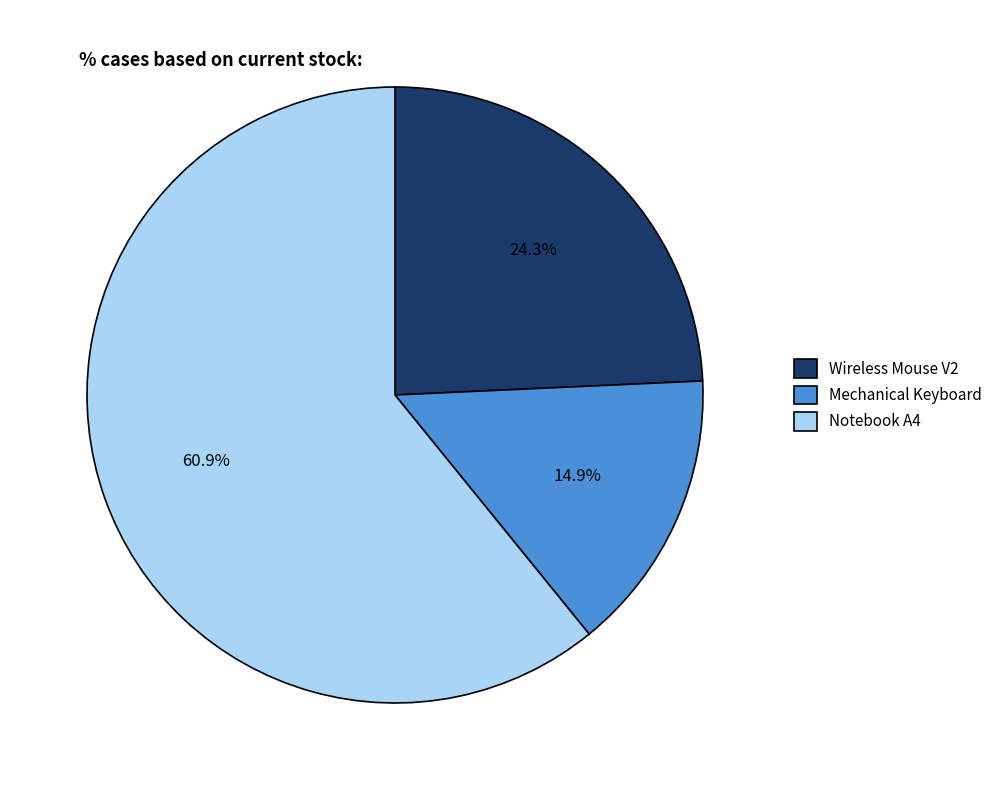

Which slice is the largest?

Notebook A4